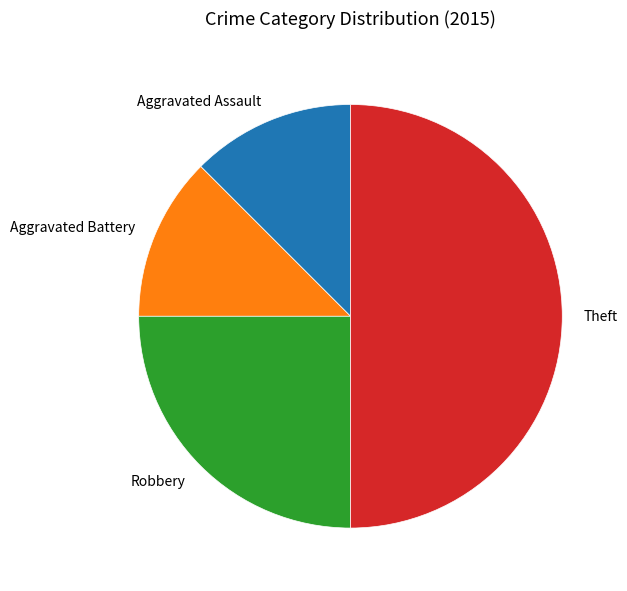

Is Robbery the majority of the pie?

No